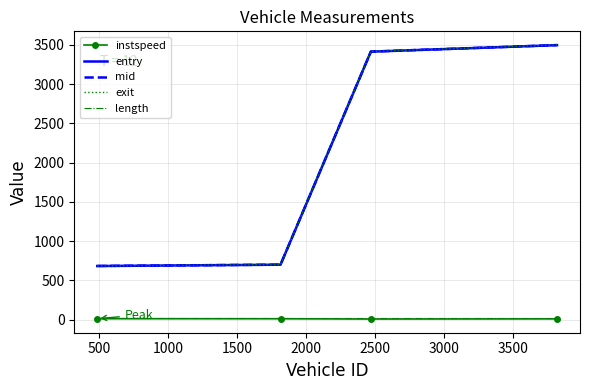

True or false: entry and length cross at least once.

False